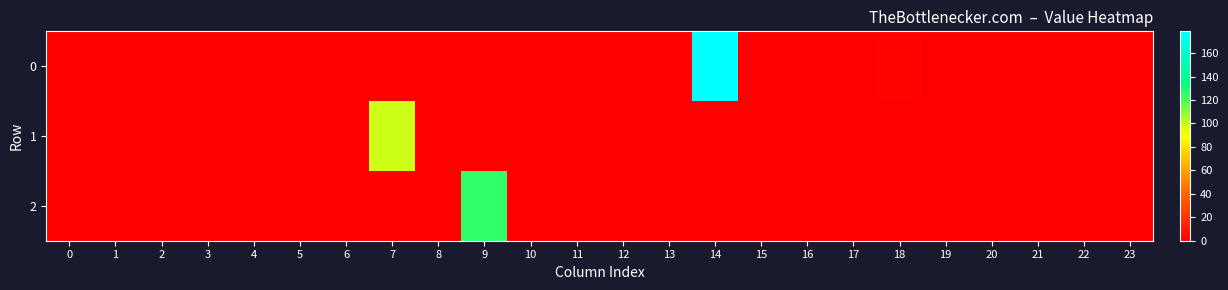

List the series in order of their overall mean, lowest first.

1, 2, 0